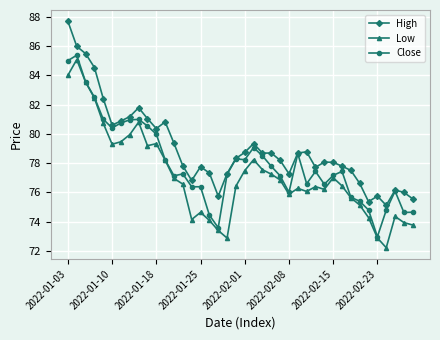

What is the maximum value shown in the chart?

87.7